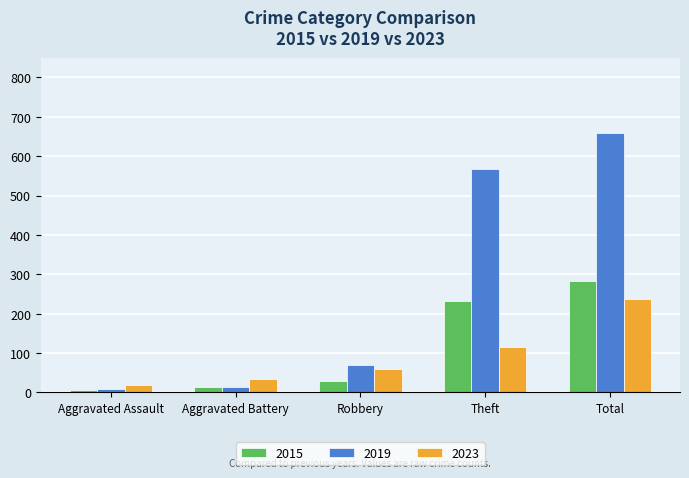

Where is 2019 nearest to the value 334?

Theft